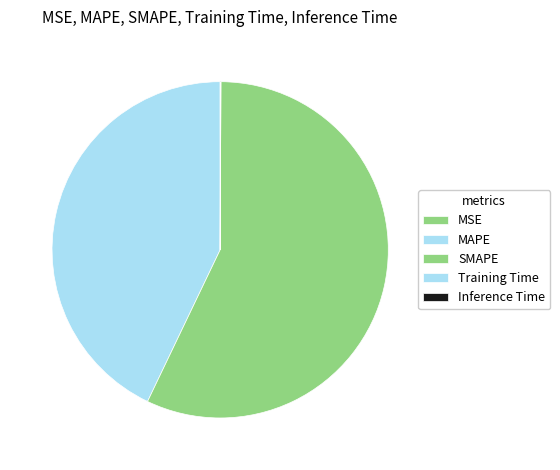

What percentage is NOT represented by MAPE?

57.1%